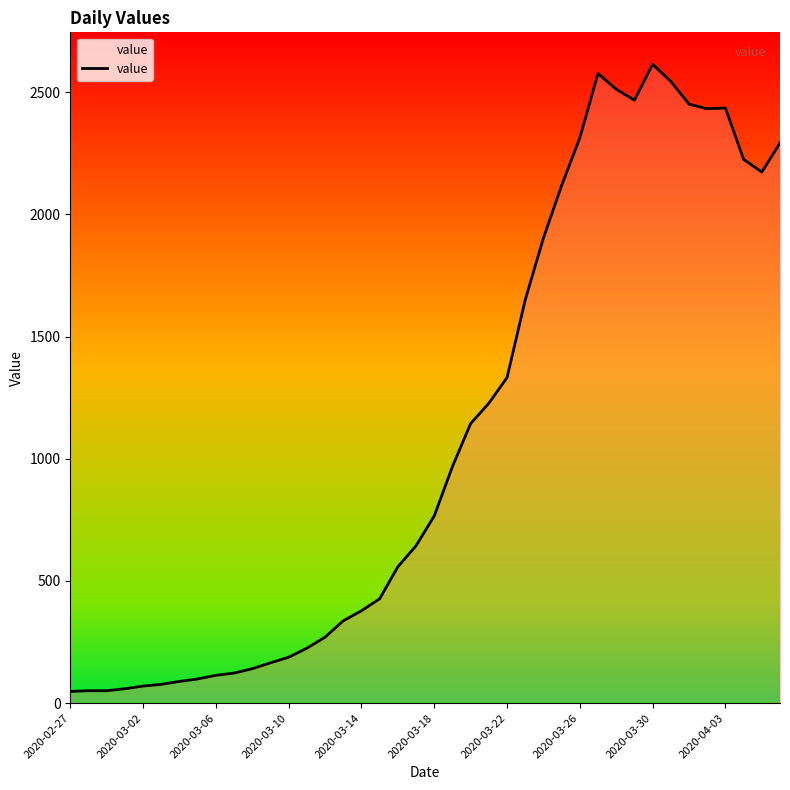

What is the maximum value shown in the chart?

2614